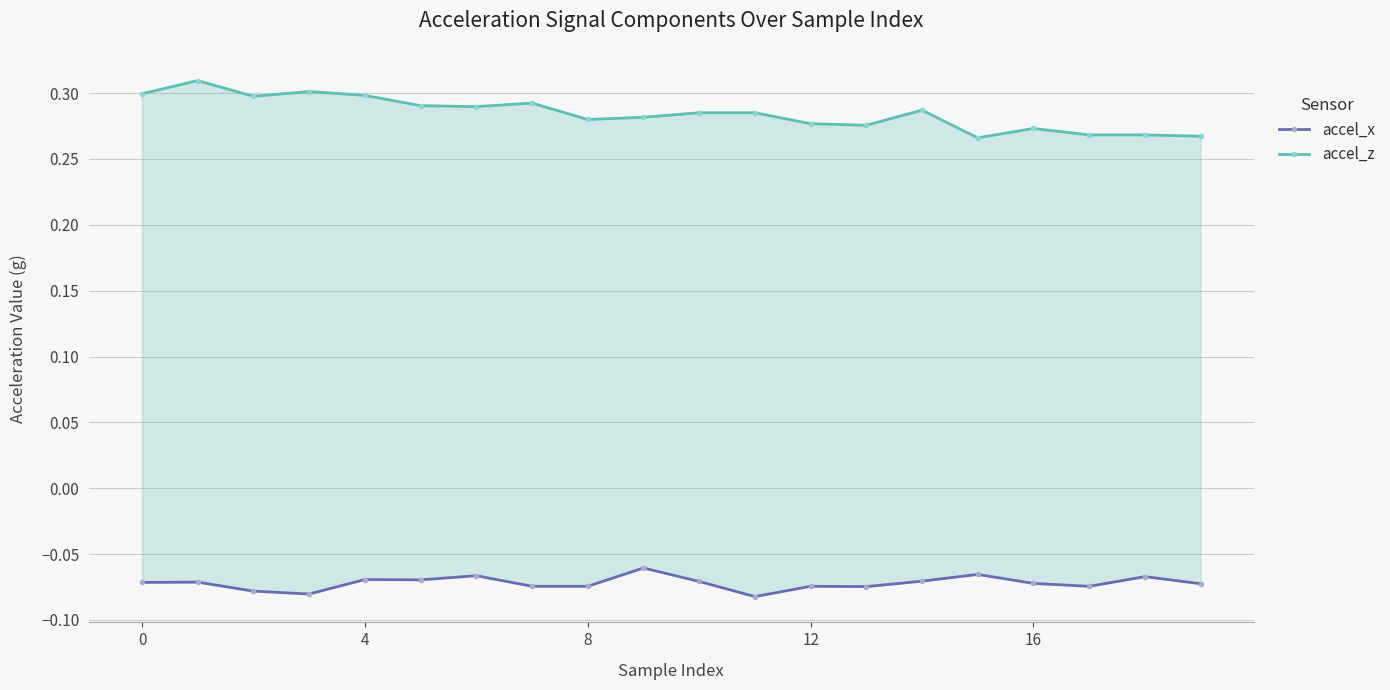

At how many categories does at least one series exceed 0?

20